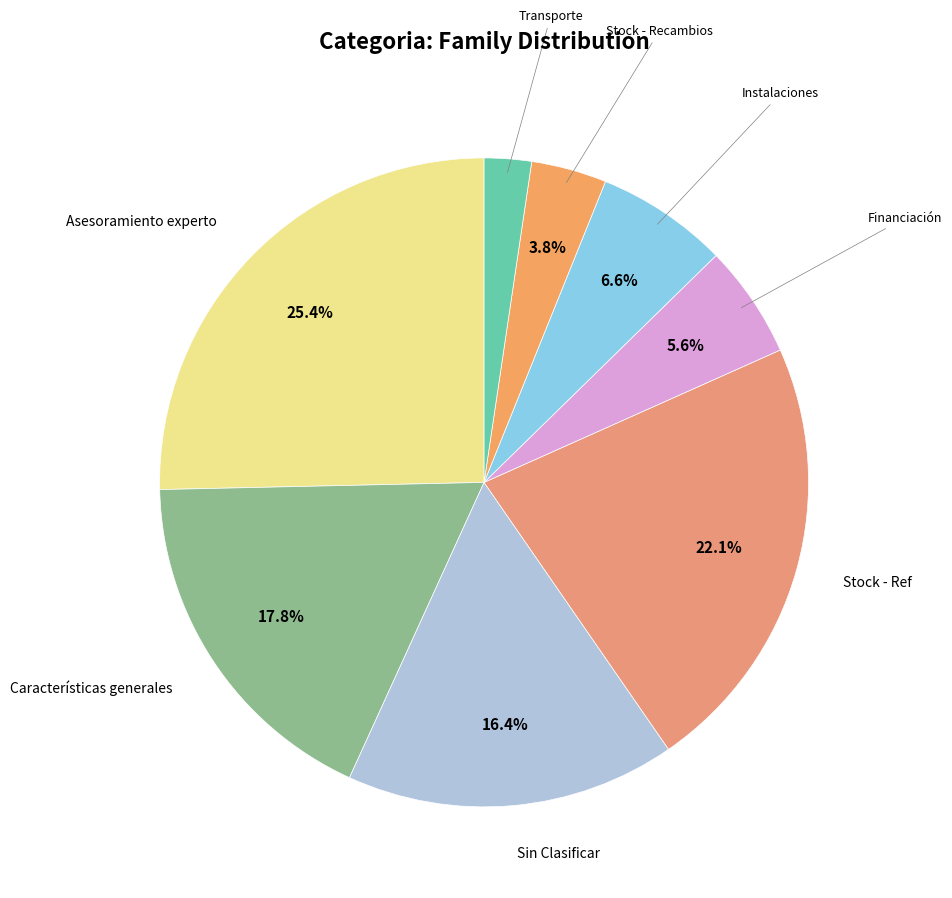

Count the number of slices in the pie.

8